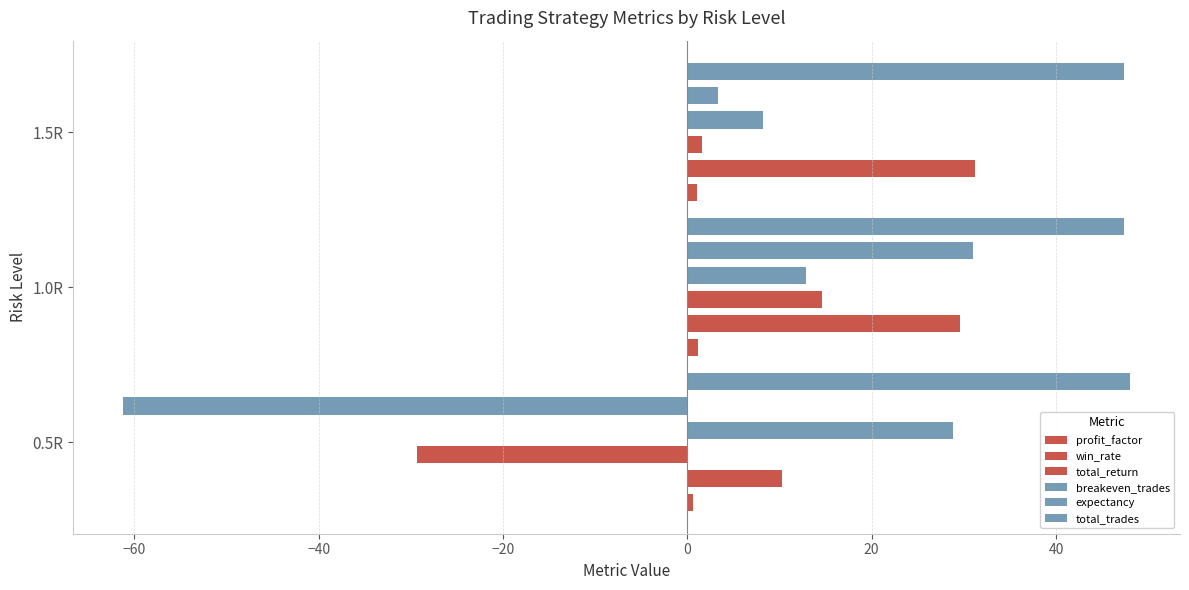

Reading left to right, list all the values displayed in this chart.

profit_factor: 0.6	1.1	1.0
win_rate: 10.3	29.5	31.2
total_return: -29.4	14.6	1.6
breakeven_trades: 28.8	12.8	8.2
expectancy: -61.2	31.1	3.4
total_trades: 48.0	47.4	47.4